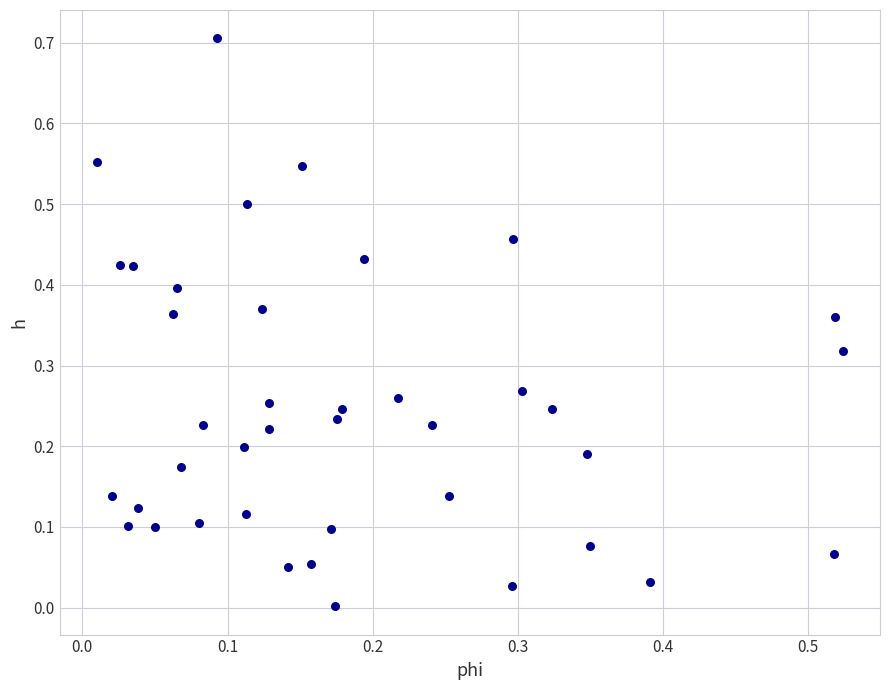

What is the range of Y values (max minus min)?

0.7